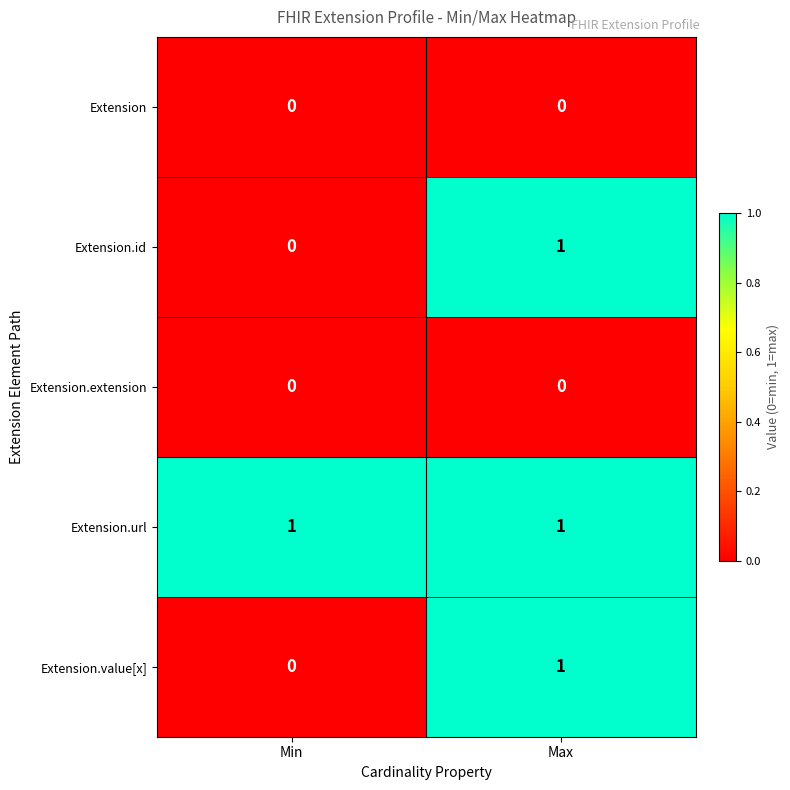

At how many categories does at least one series exceed 0?

2